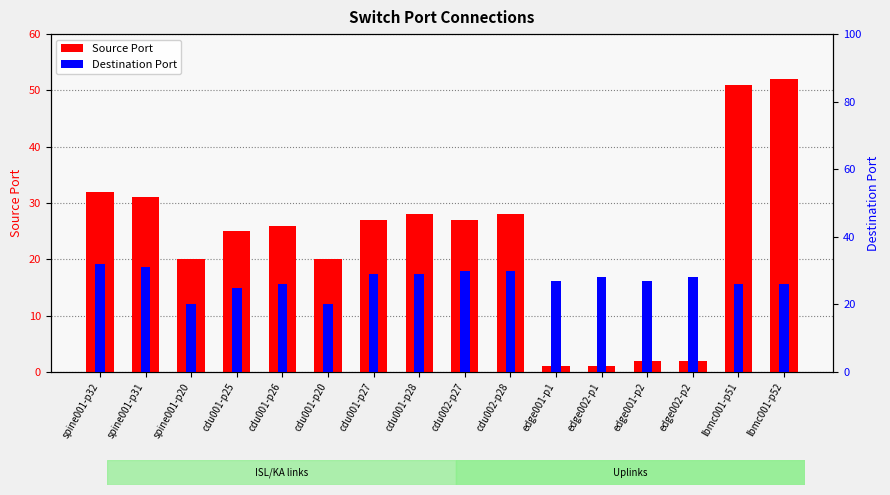

What is the total value across all series at cdu001-p26?

52